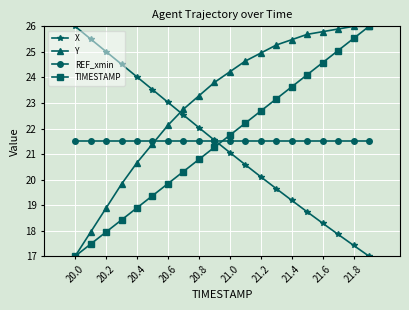

True or false: REF_xmin and Y cross at least once.

True